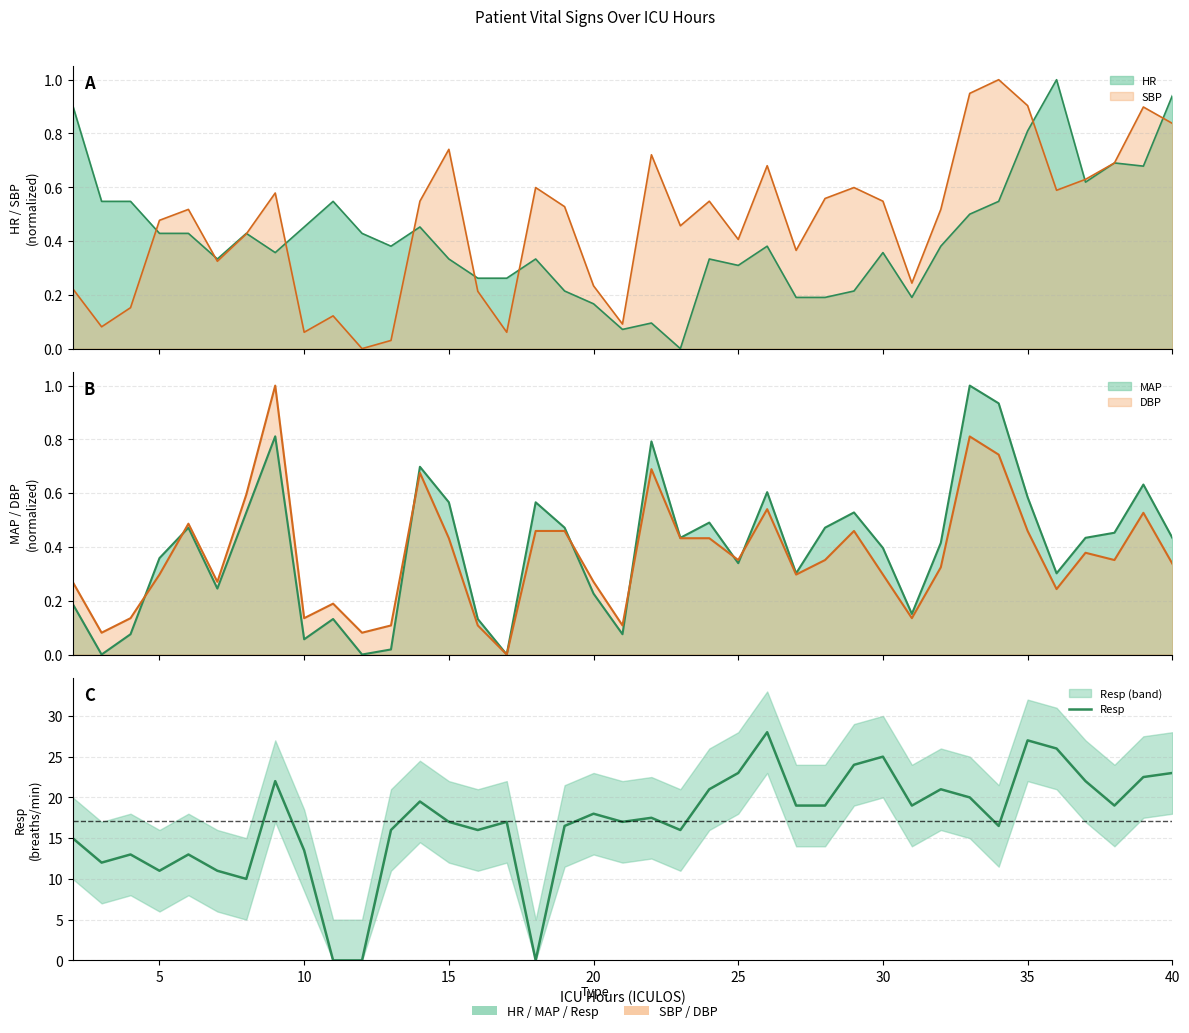

Where is the first local minimum?

5